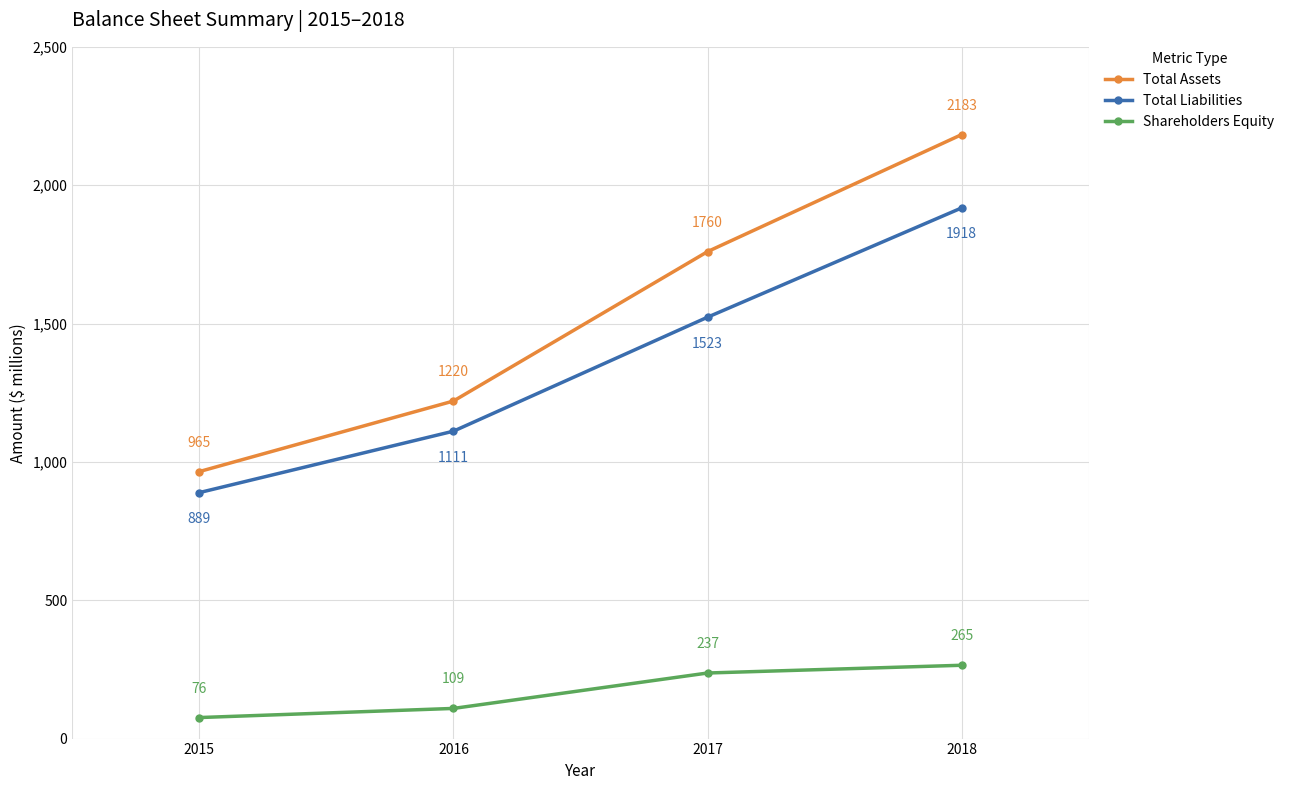

What is the sum of the Shareholders Equity values at 2016 and 2017?

346